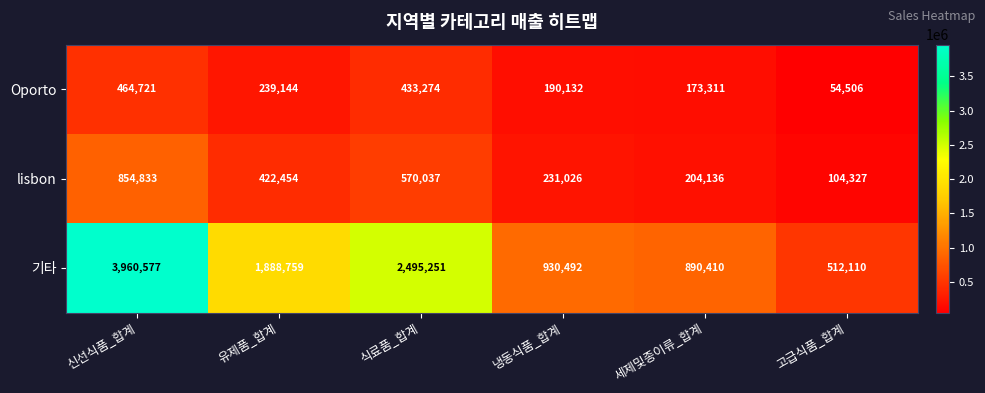

At which category is the sum across all series the highest?

신선식품_합계